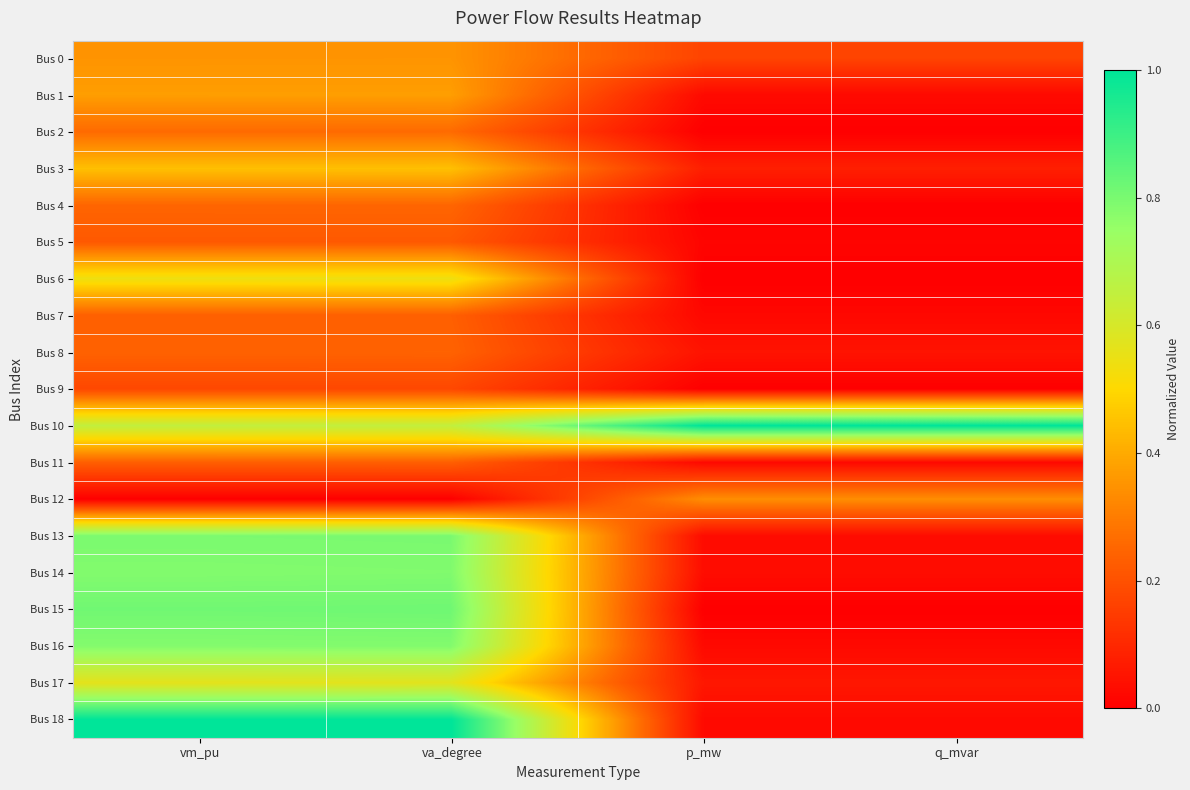

Which series changed the most between vm_pu and q_mvar?

Bus 18